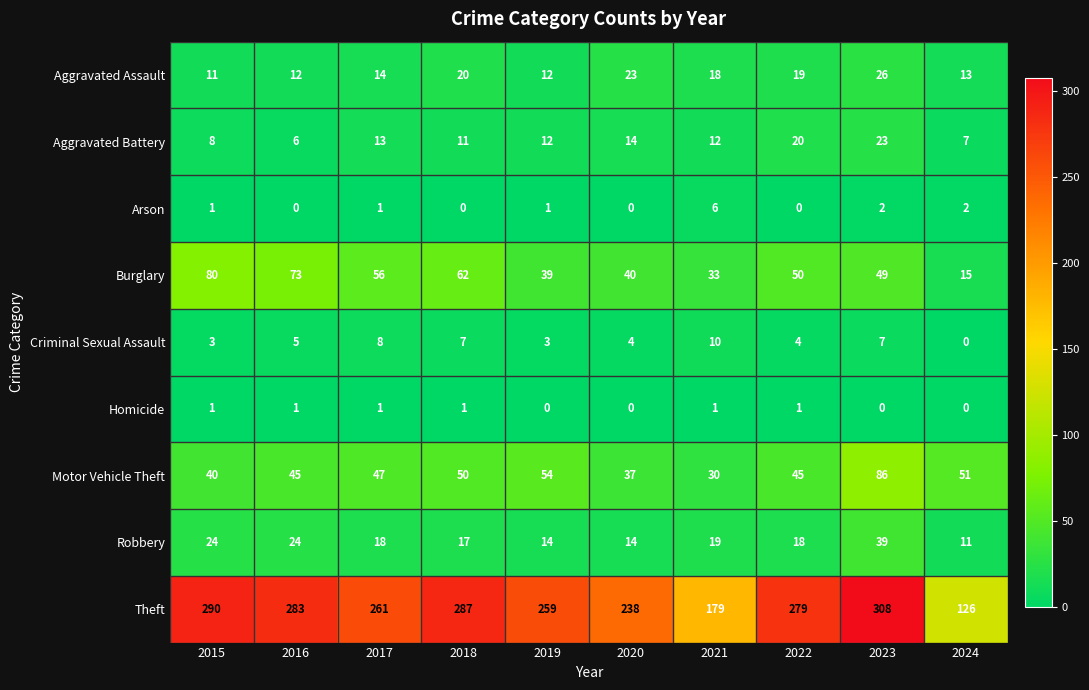

Which series has the widest spread of values?

Theft